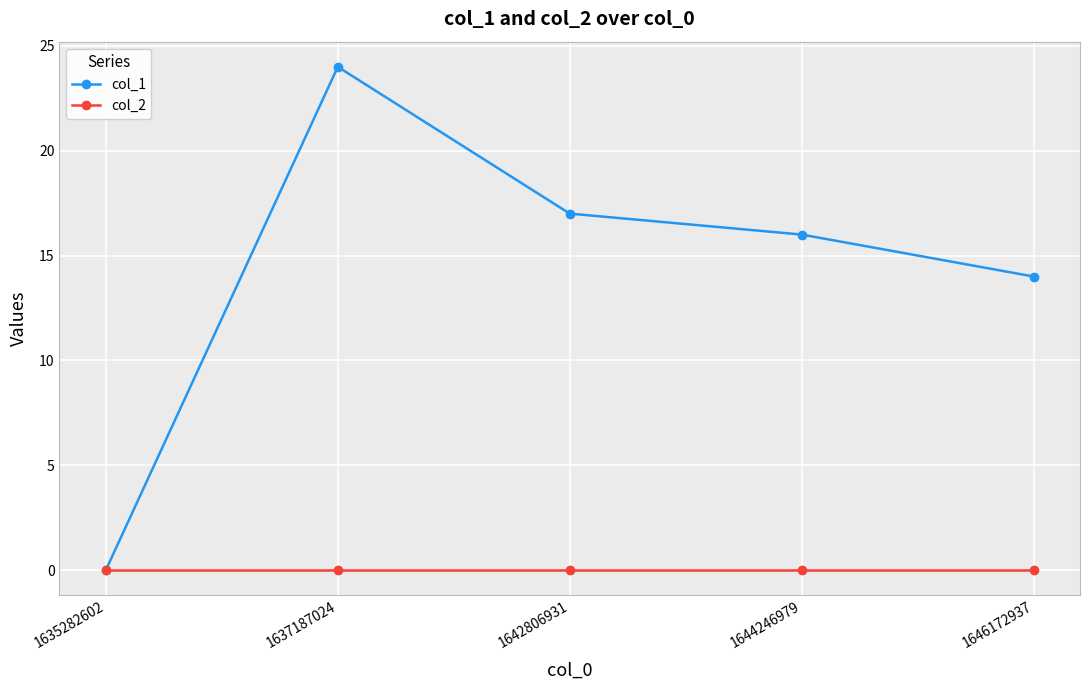

What is the maximum value shown in the chart?

24